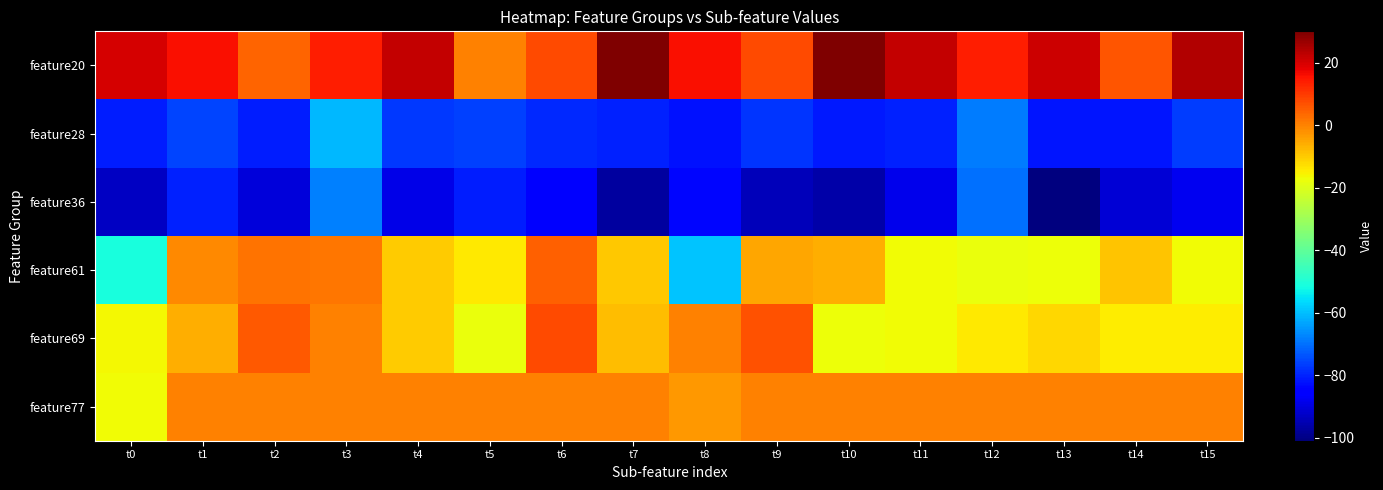

Reading left to right, transcribe all the data shown in this chart.

feature20: t0=20.0	t1=16.0	t2=4.0	t3=14.0	t4=22.0	t5=0.0	t6=8.0	t7=30.0	t8=16.0	t9=8.0	t10=30.0	t11=22.0	t12=14.0	t13=21.0	t14=6.0	t15=24.0
feature28: t0=-80.6	t1=-75.4	t2=-80.8	t3=-61.0	t4=-77.0	t5=-76.4	t6=-79.2	t7=-80.1	t8=-82.2	t9=-77.4	t10=-81.4	t11=-80.3	t12=-68.3	t13=-81.8	t14=-81.8	t15=-76.8
feature36: t0=-93.1	t1=-80.4	t2=-90.4	t3=-68.1	t4=-88.9	t5=-80.5	t6=-84.1	t7=-97.0	t8=-83.6	t9=-94.0	t10=-96.1	t11=-88.4	t12=-70.0	t13=-100.9	t14=-90.8	t15=-87.7
feature61: t0=-50.9	t1=-0.9	t2=2.1	t3=1.4	t4=-10.2	t5=-14.4	t6=4.6	t7=-9.6	t8=-59.1	t9=-5.2	t10=-6.2	t11=-16.6	t12=-18.0	t13=-17.4	t14=-9.1	t15=-17.0
feature69: t0=-16.1	t1=-5.9	t2=5.8	t3=0.2	t4=-10.2	t5=-17.9	t6=7.9	t7=-7.9	t8=0.2	t9=6.9	t10=-17.3	t11=-16.6	t12=-14.4	t13=-11.5	t14=-15.0	t15=-14.7
feature77: t0=-16.9	t1=0.0	t2=0.0	t3=0.0	t4=0.0	t5=0.0	t6=0.0	t7=0.0	t8=-2.9	t9=0.0	t10=0.0	t11=0.0	t12=0.0	t13=0.0	t14=0.0	t15=0.0